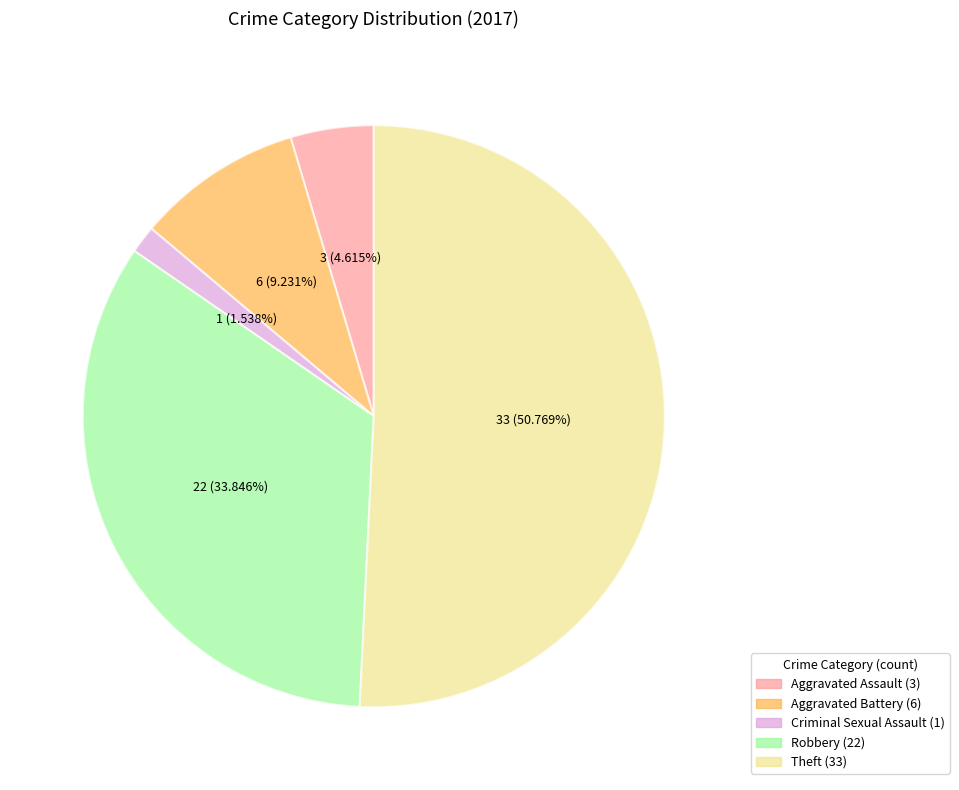

How many slices are in this pie chart?

5